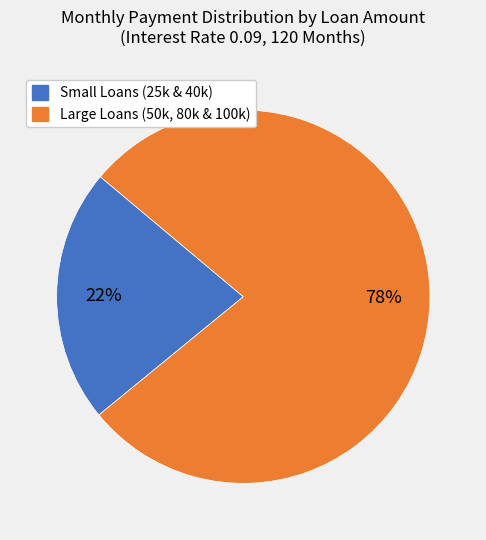

What percentage is the Large Loans (50k, 80k & 100k) slice, to the nearest percent?

78%